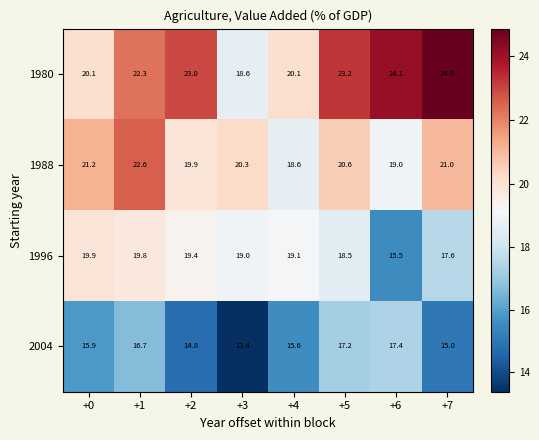

What is the sum of the 1996 values at +1 and +4?

38.9